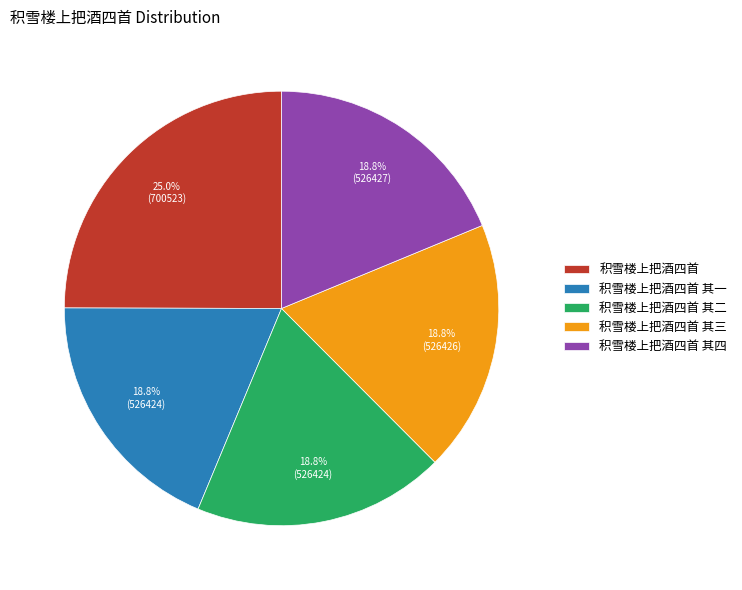

Is the sum of 积雪楼上把酒四首 其三 and 积雪楼上把酒四首 其四 greater than half?

No